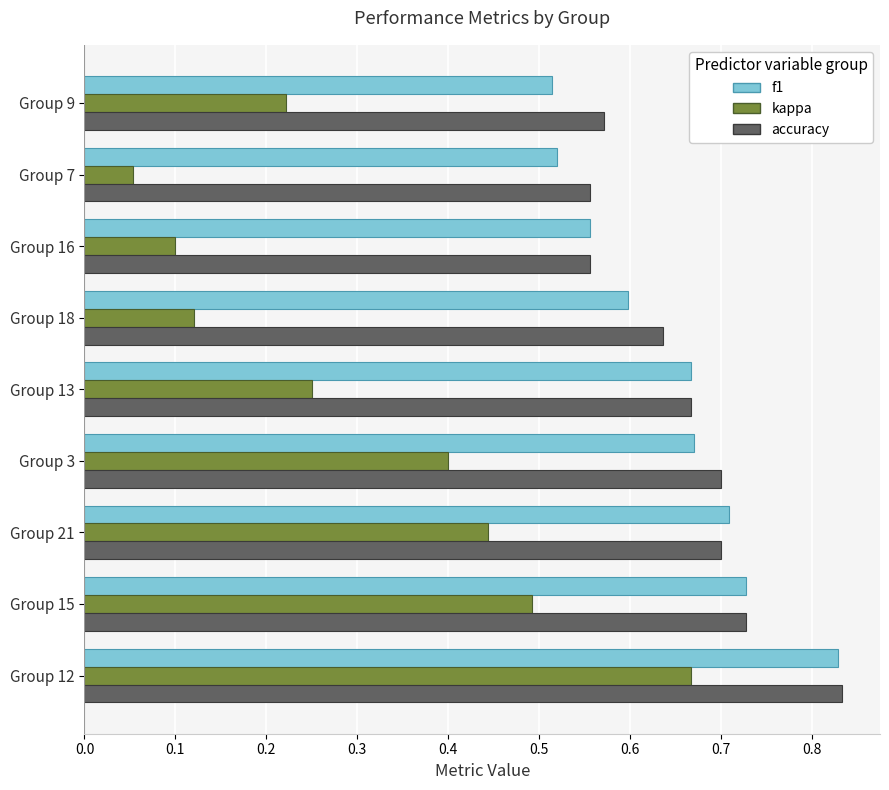

At how many categories does at least one series exceed 0?

9